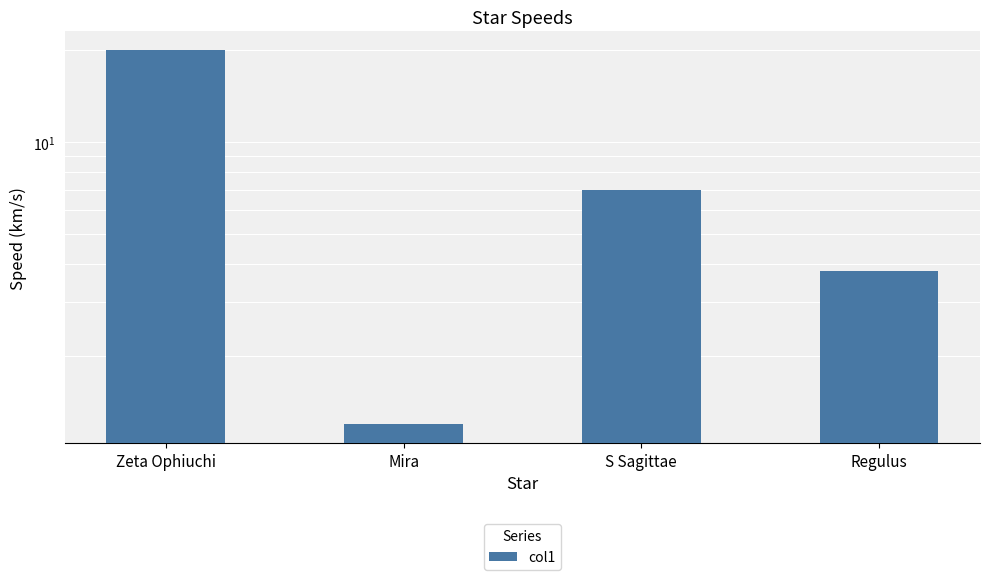

Is it true that the value at Regulus is 6.4?

False